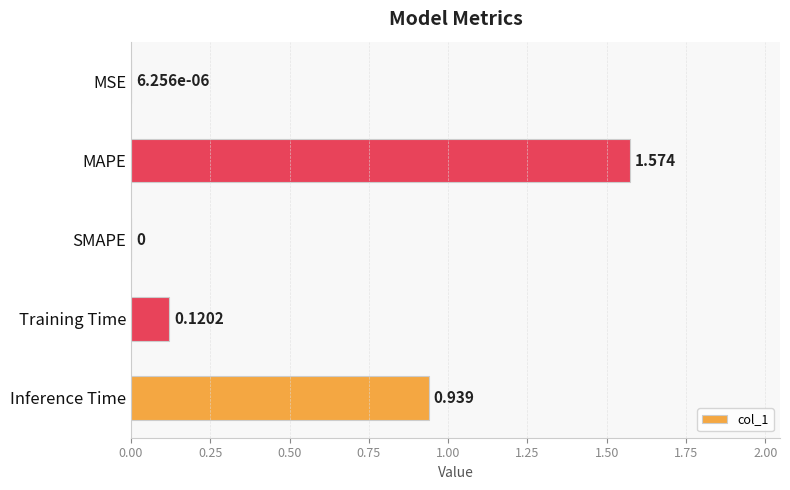

Between SMAPE and Inference Time, which is larger?

Inference Time